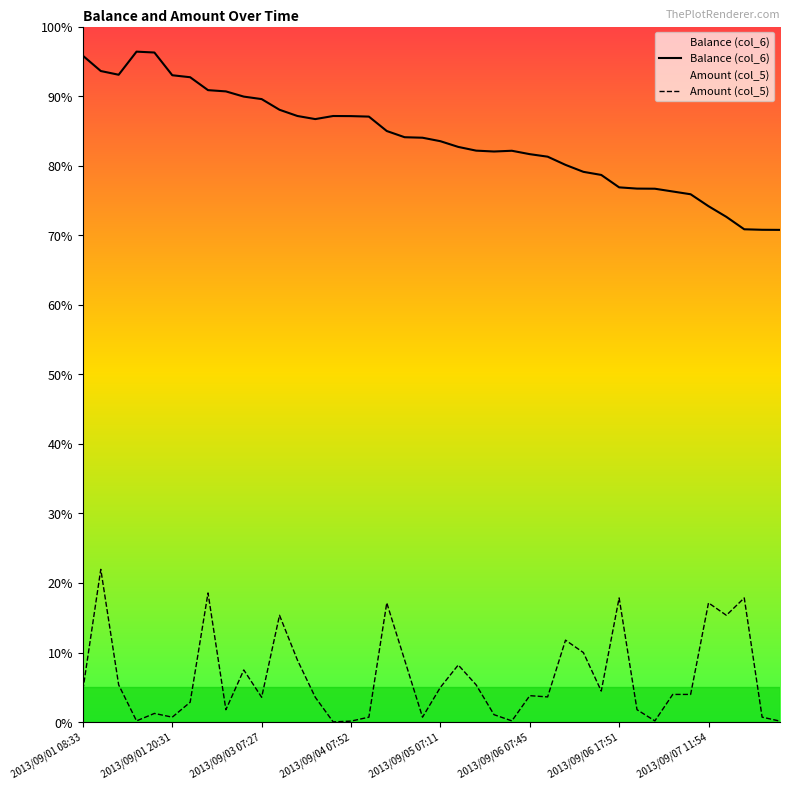

At 29, list the series in order from largest to smallest.

Balance (col_6), Amount (col_5)